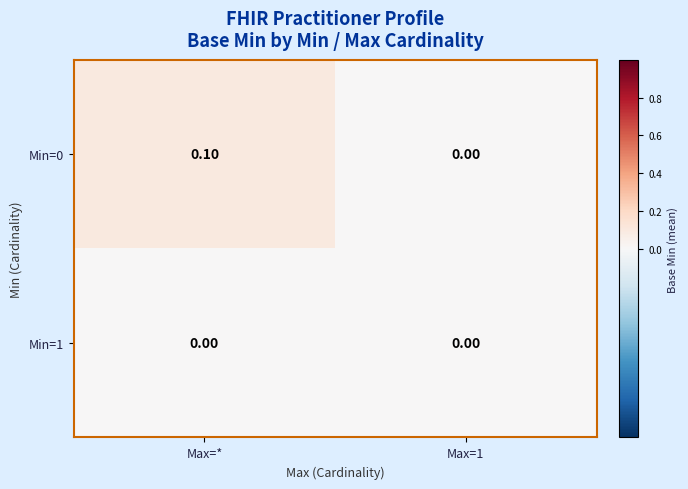

Which series has the widest spread of values?

Min=0